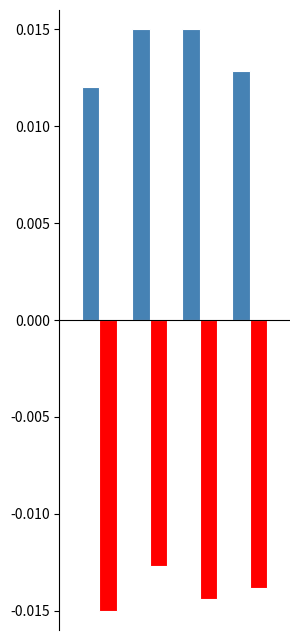

How many bars are there in each group?

2